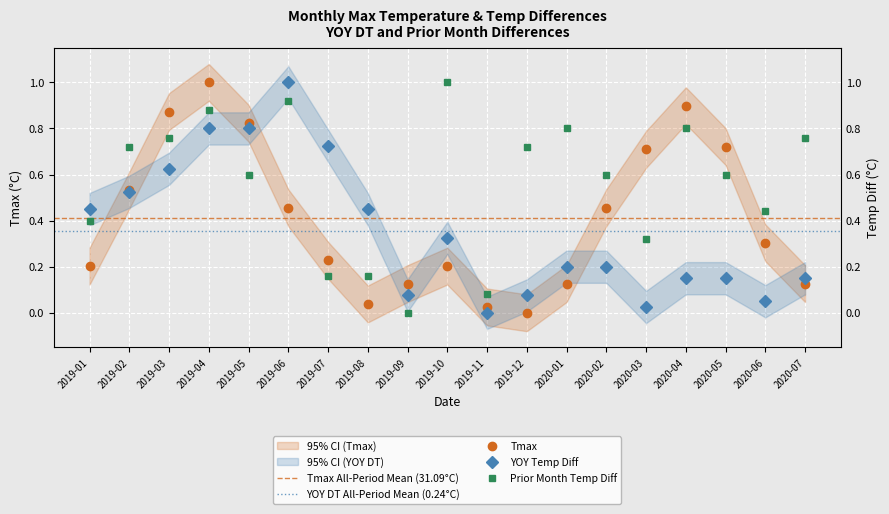

Which series has the largest total across all categories?

Temp Diff (Prior Month)